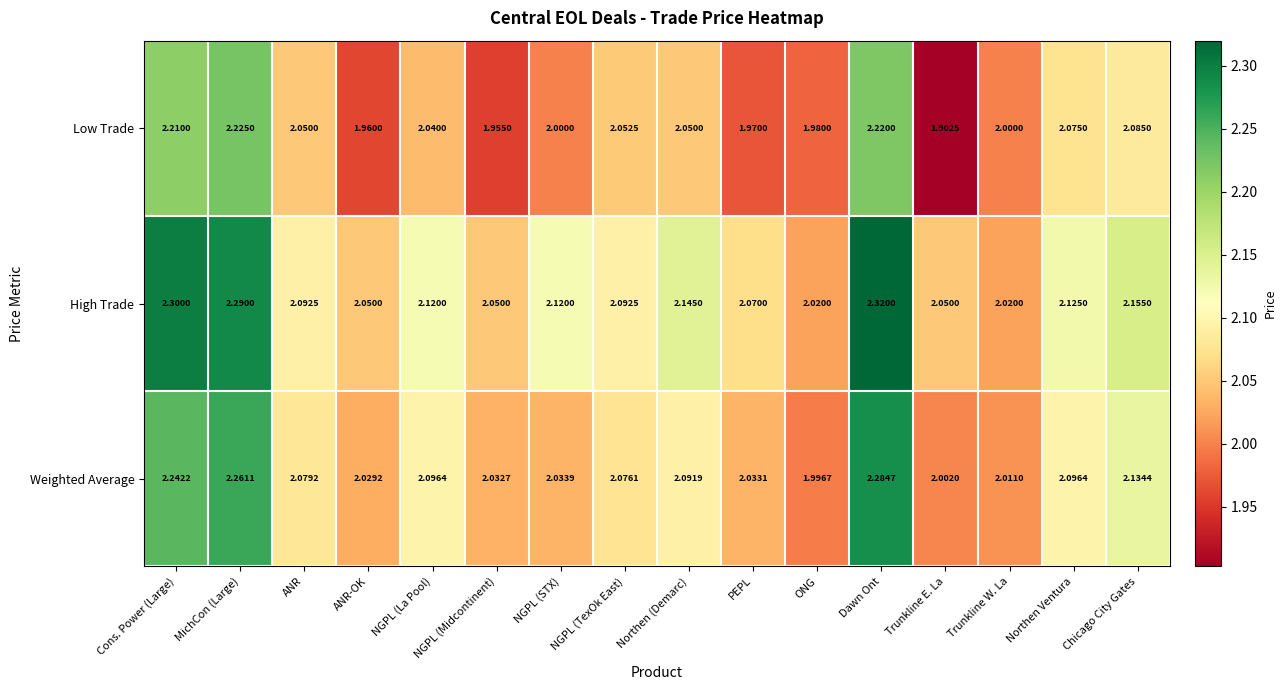

At which label does Weighted Average reach its minimum?

ONG